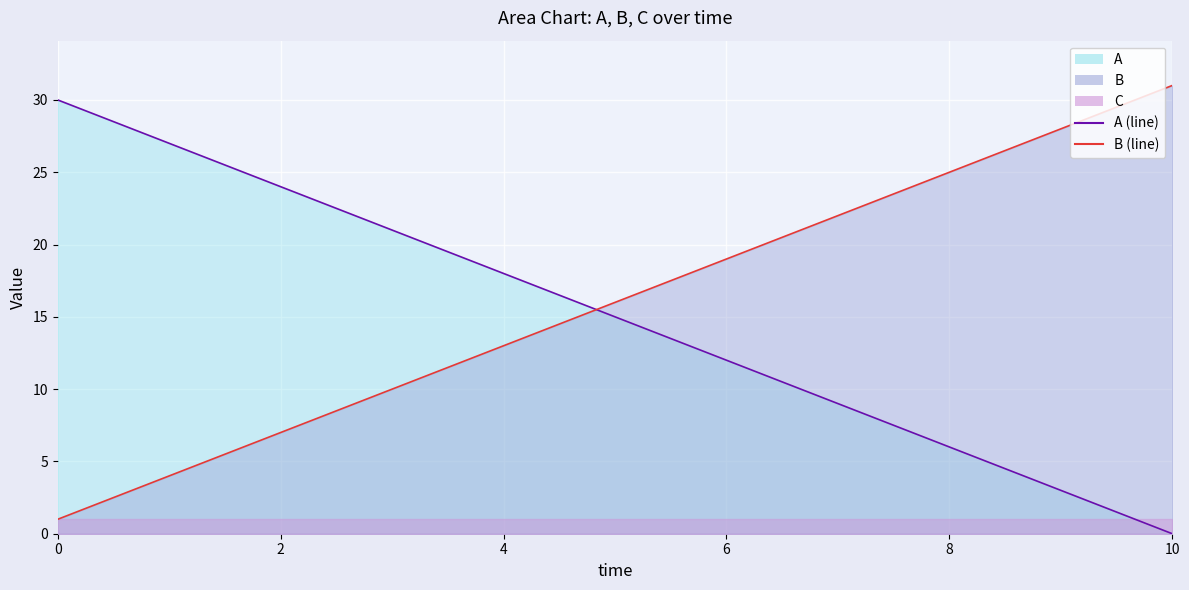

What is the maximum value for B (line)?

31